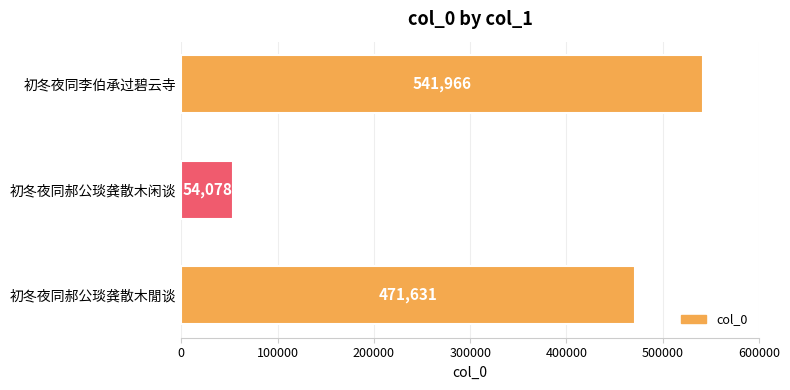

True or false: the data shows 541966 at 初冬夜同李伯承过碧云寺.

True